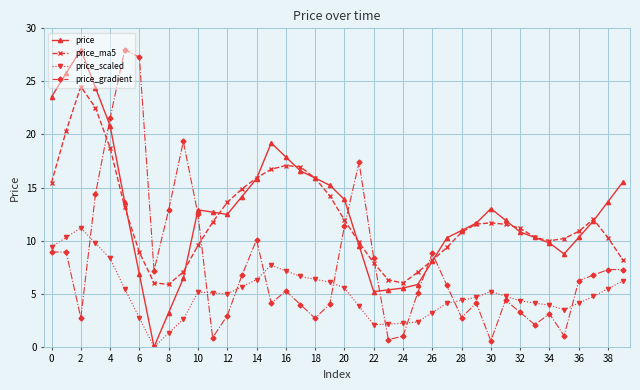

Does the chart have visible grid lines?

Yes